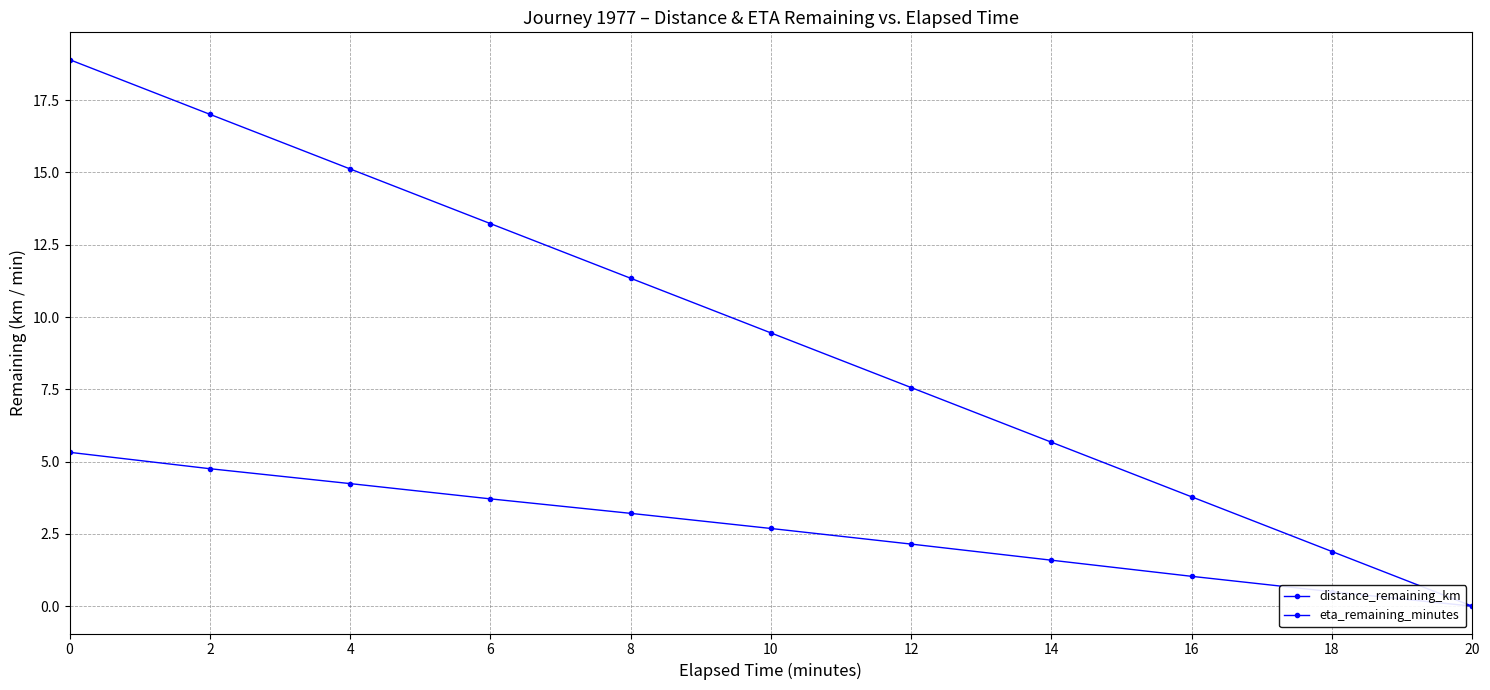

Is this an area chart (filled region under the line)?

No